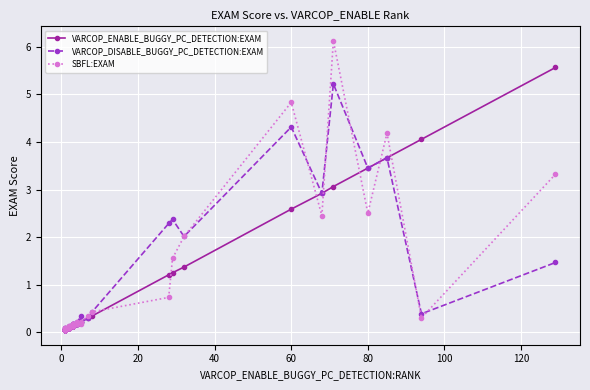

What is the average value of the VARCOP_ENABLE_BUGGY_PC_DETECTION:EXAM series?

0.8